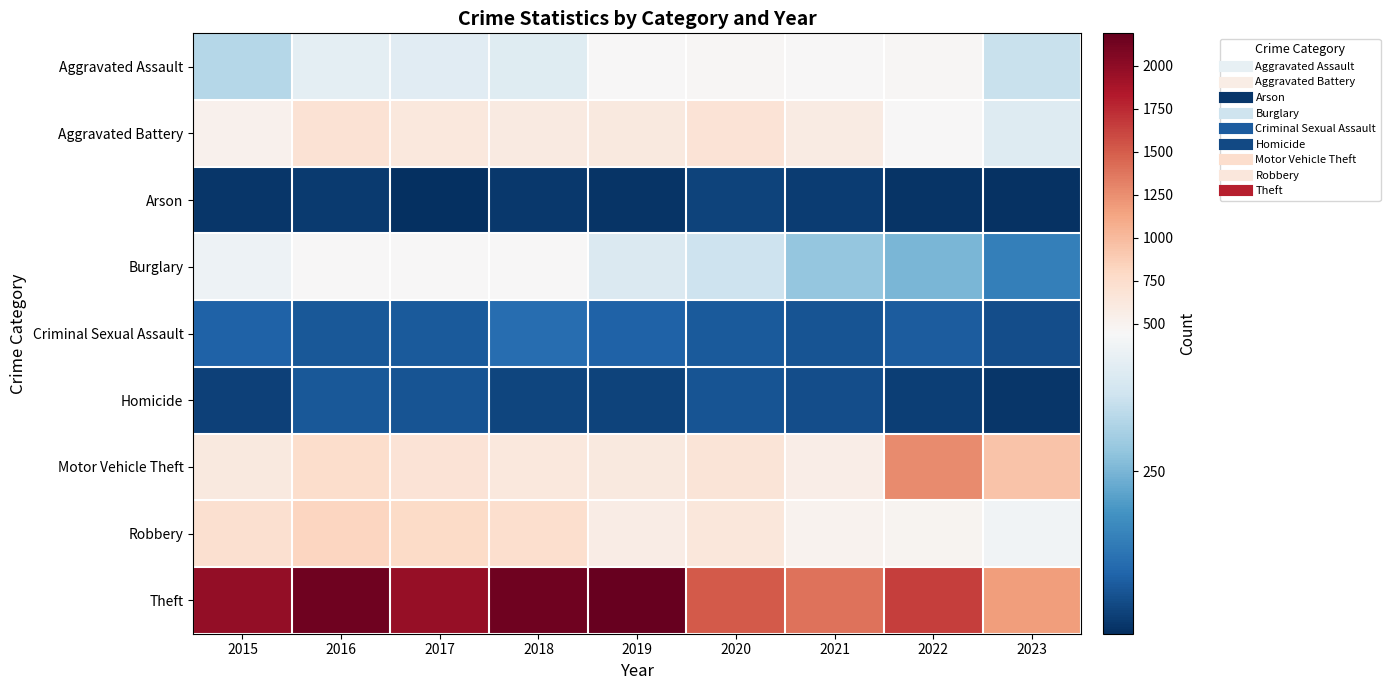

Which label corresponds to the smallest value in the chart?

2017